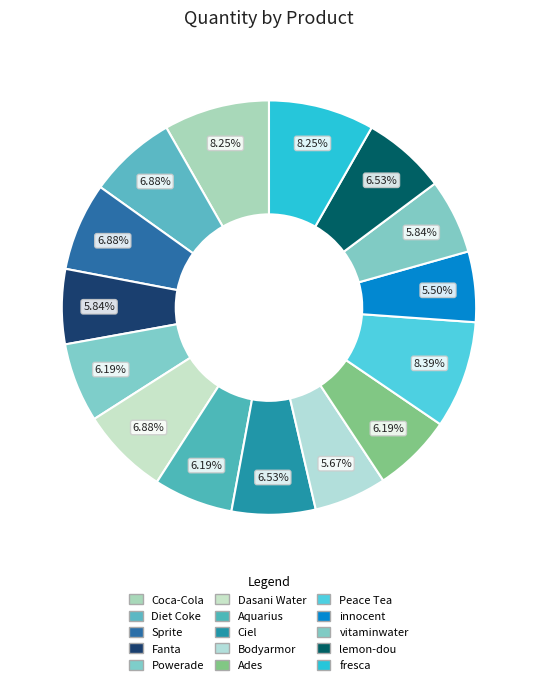

How many slices are in this pie chart?

15